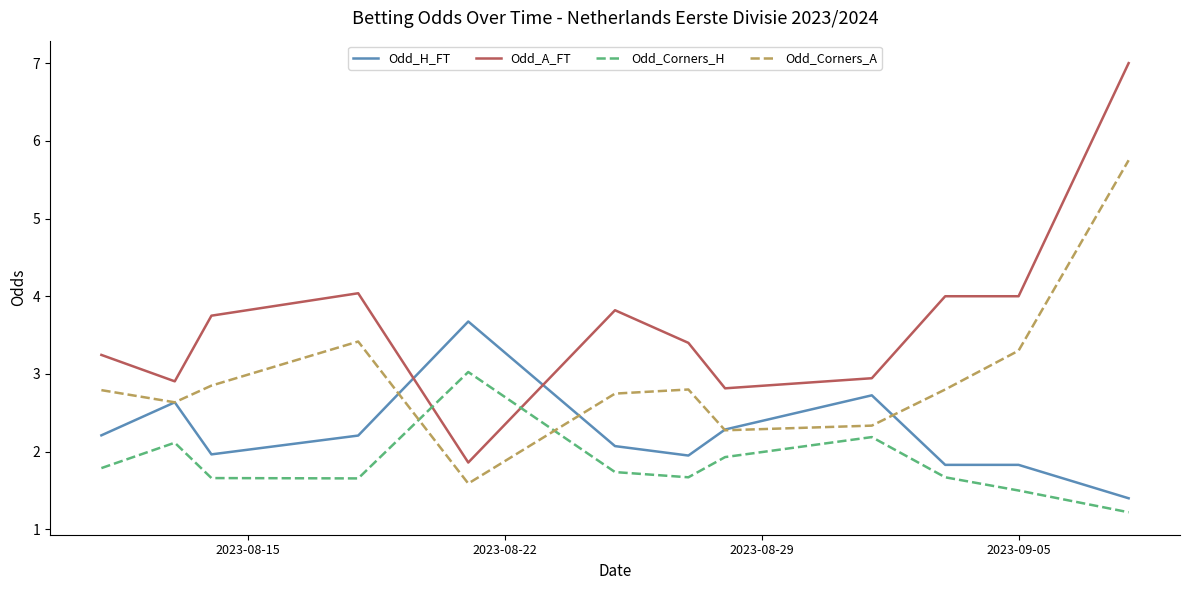

Count the number of data series in this chart.

4